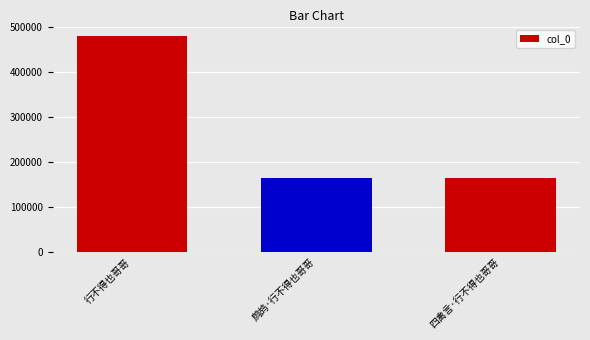

What is the smallest value displayed?

165162